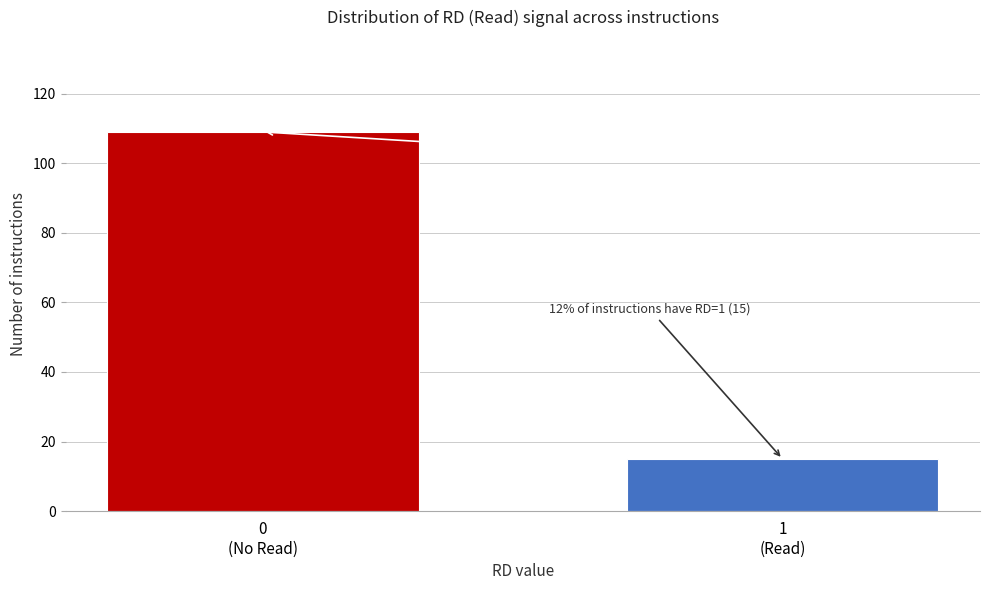

Reading left to right, what are all the values shown in this chart?

109	15